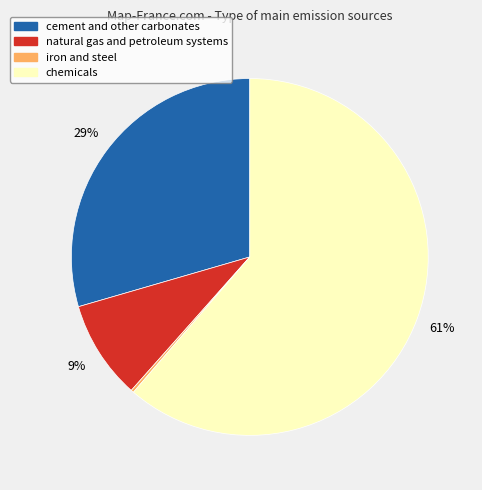

Which category accounts for the majority?

chemicals